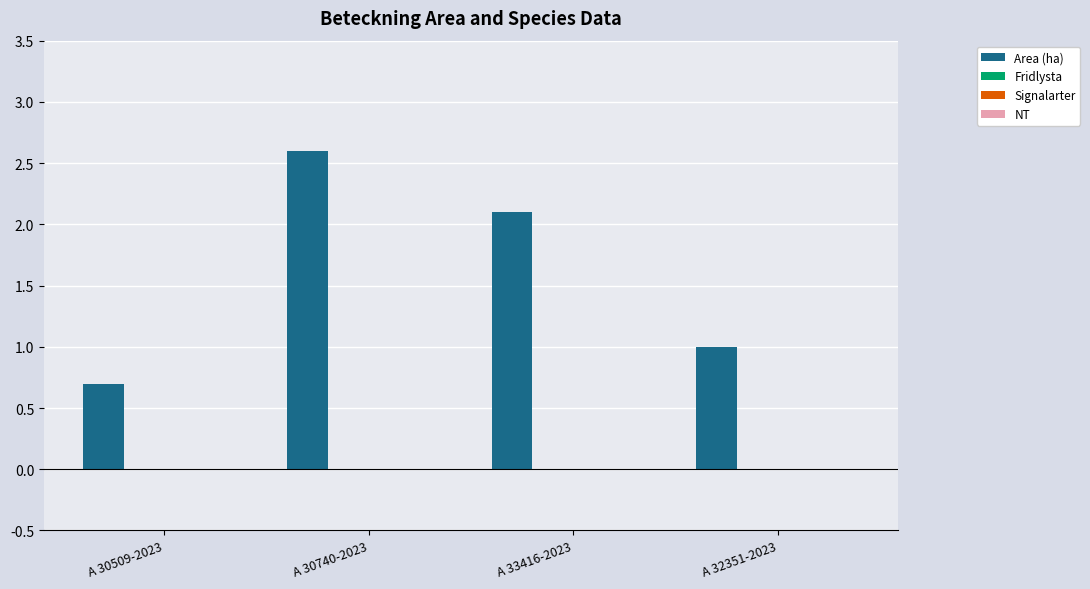

What is the value of the 3rd bar from the left?

2.1